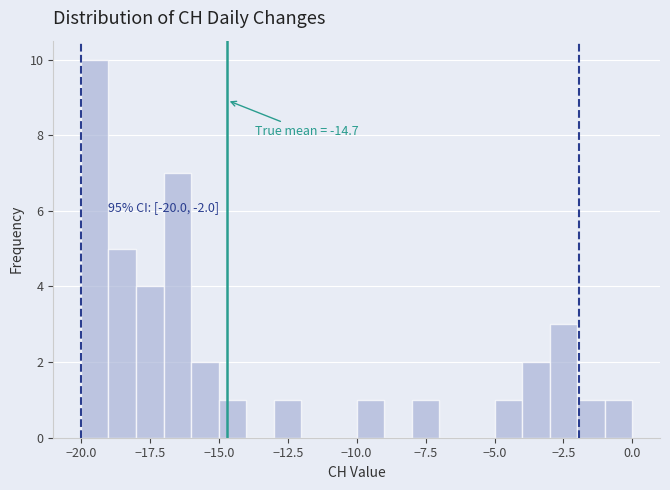

Read against the x-axis, roughly where is the centre of the tallest bar?

-19.5